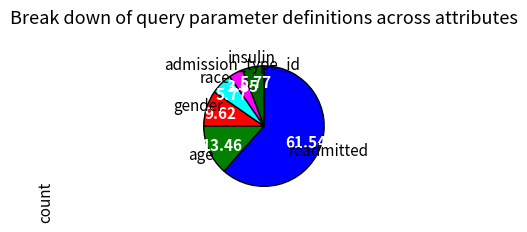

What is the smallest slice in the pie chart?

admission_type_id